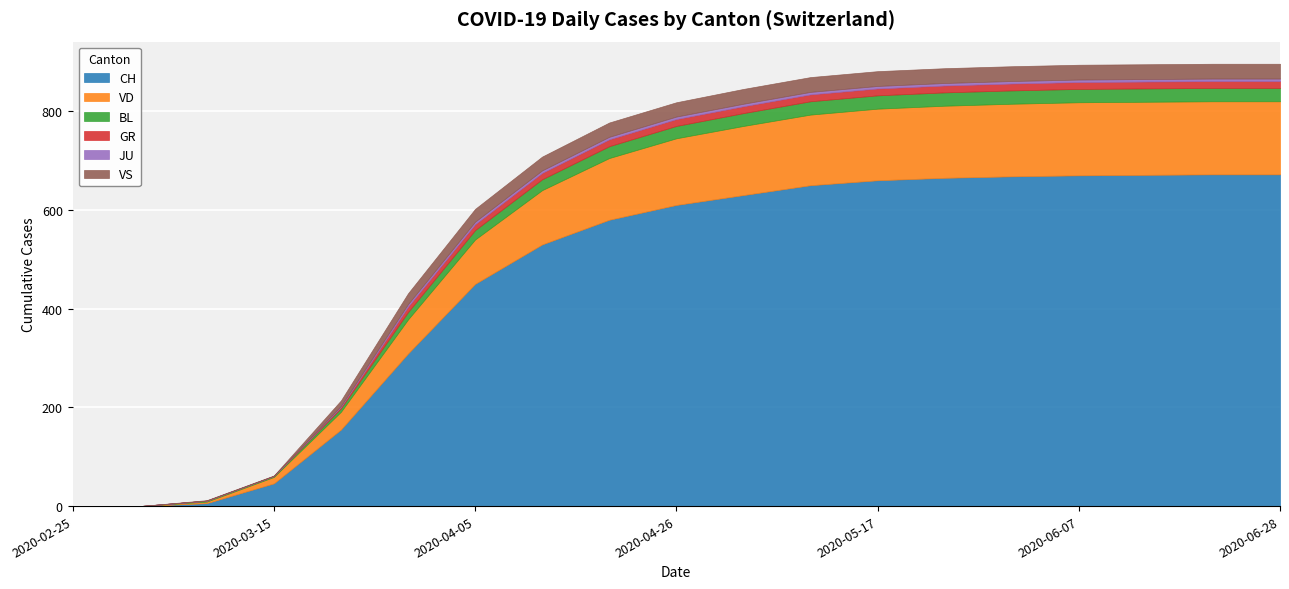

How many values in VS are above zero?

17